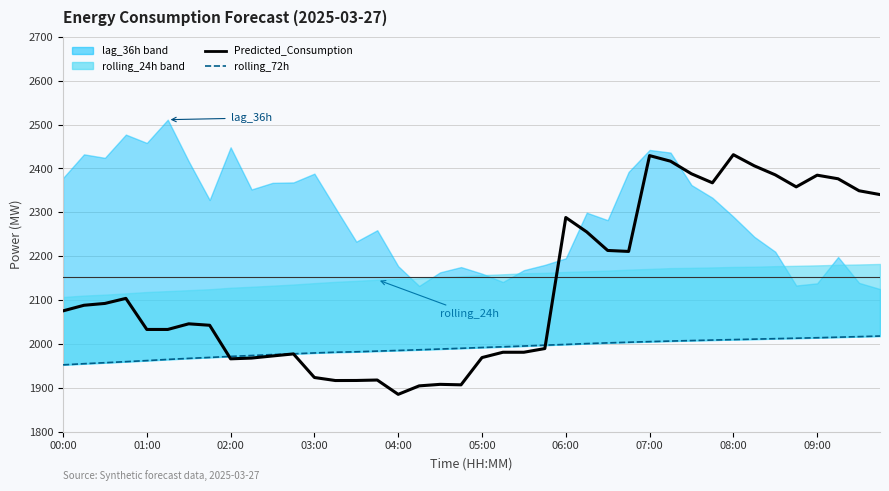

What is the greatest value displayed?

2431.2